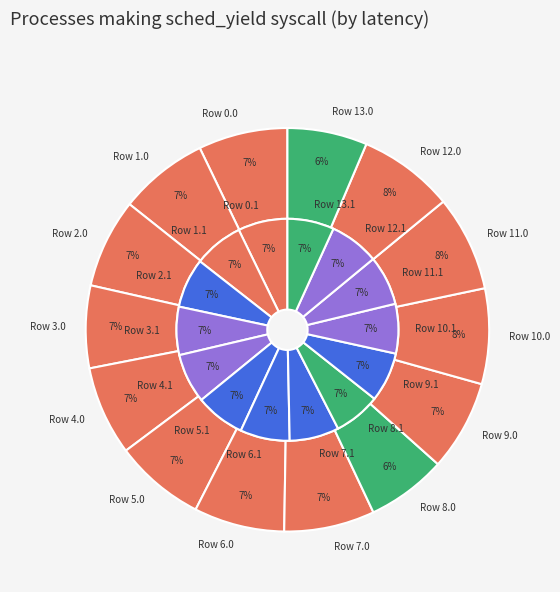

Is there a majority slice in this chart?

No